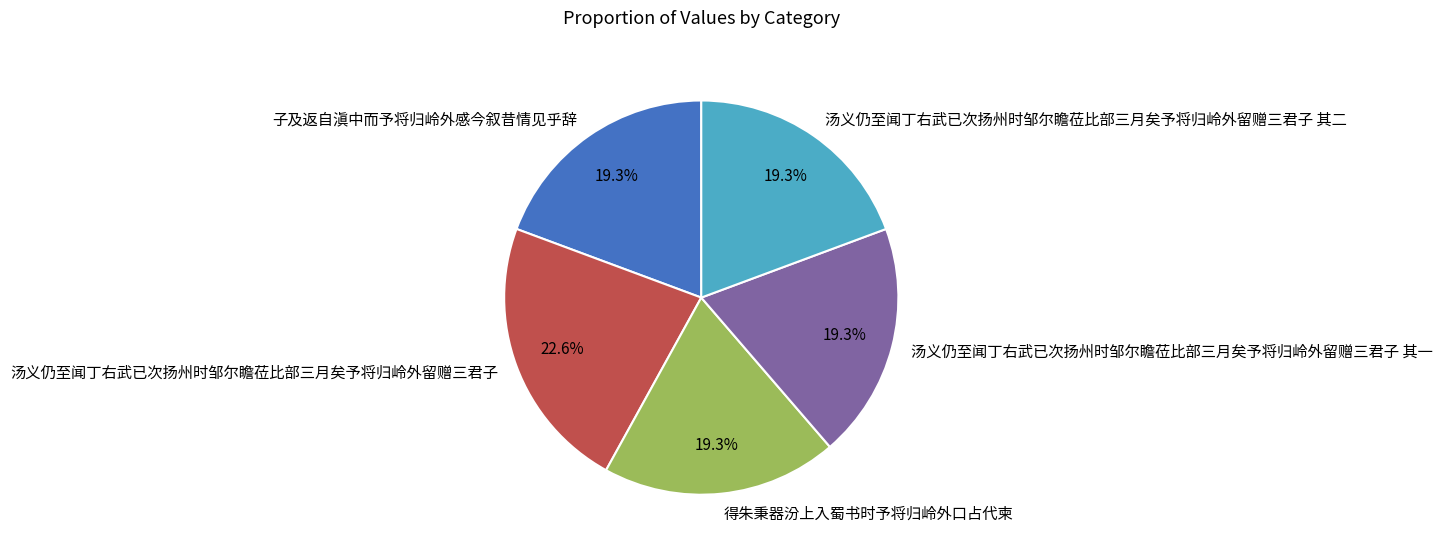

Does 汤义仍至闻丁右武已次扬州时邹尔瞻莅比部三月矣予将归岭外留赠三君子 其二 account for over 50% of the chart?

No